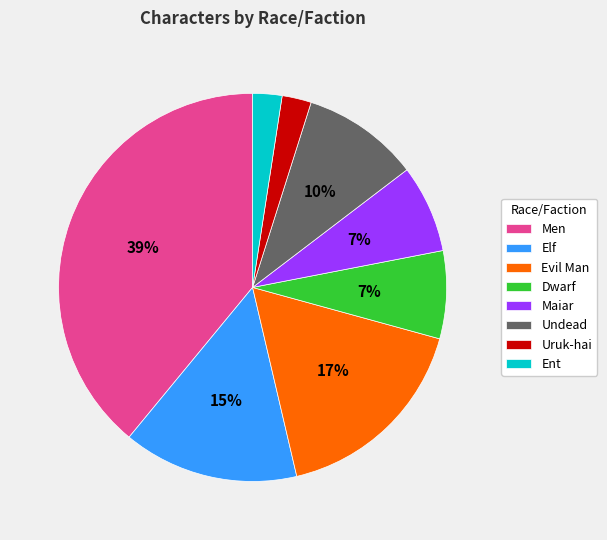

Is there any slice that represents more than half of the pie?

No